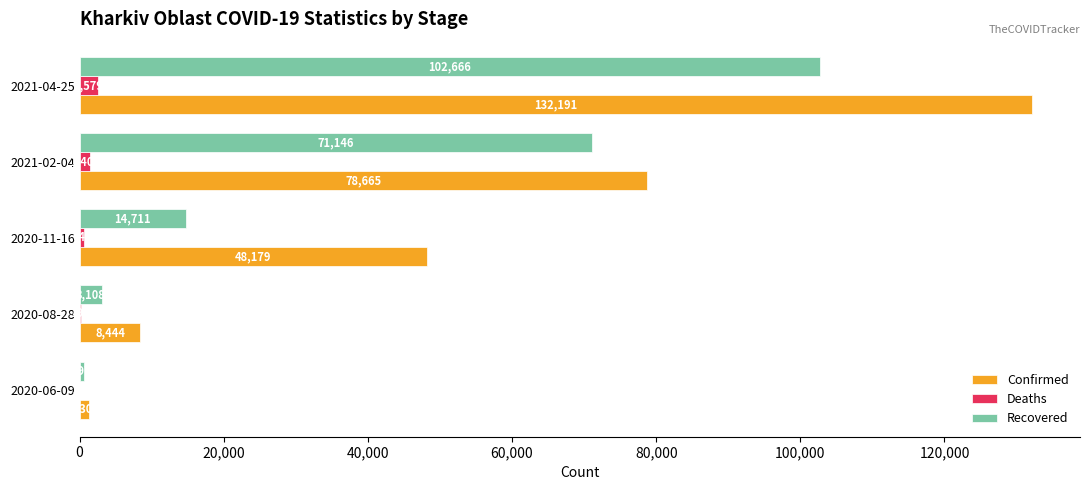

Which series has the largest total across all categories?

Confirmed